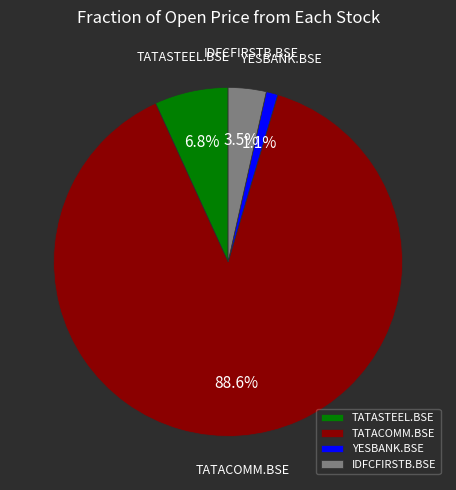

The TATASTEEL.BSE slice represents 21% of the pie. True or false?

False